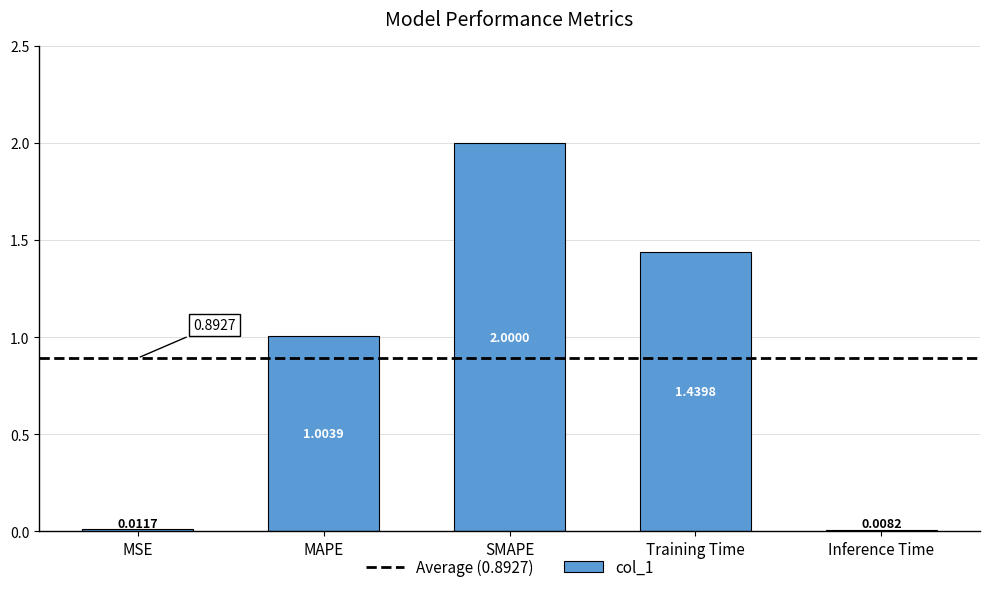

Rank the categories by value from highest to lowest.

SMAPE, Training Time, MAPE, MSE, Inference Time